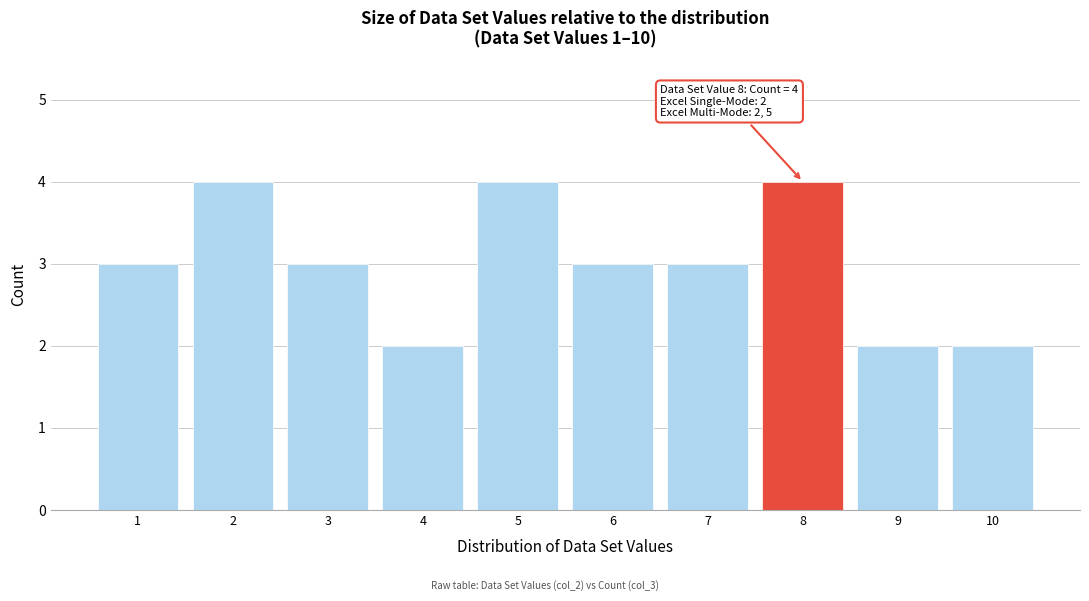

Reading right to left, what are all the values shown in this chart?

2	2	4	3	3	4	2	3	4	3